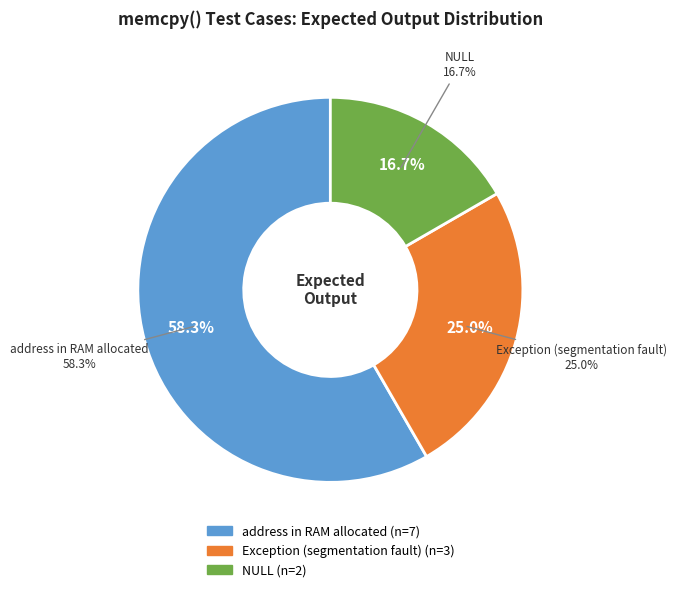

Rank the categories by value from lowest to highest.

NULL, Exception (segmentation fault), address in RAM allocated